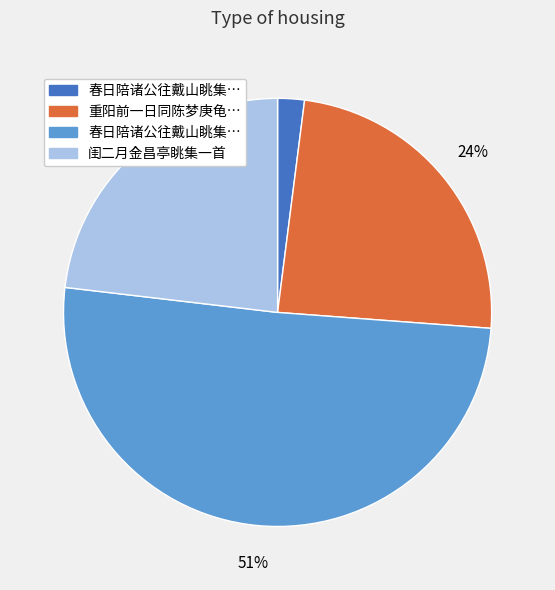

To the nearest percent, what is the average slice percentage?

25%